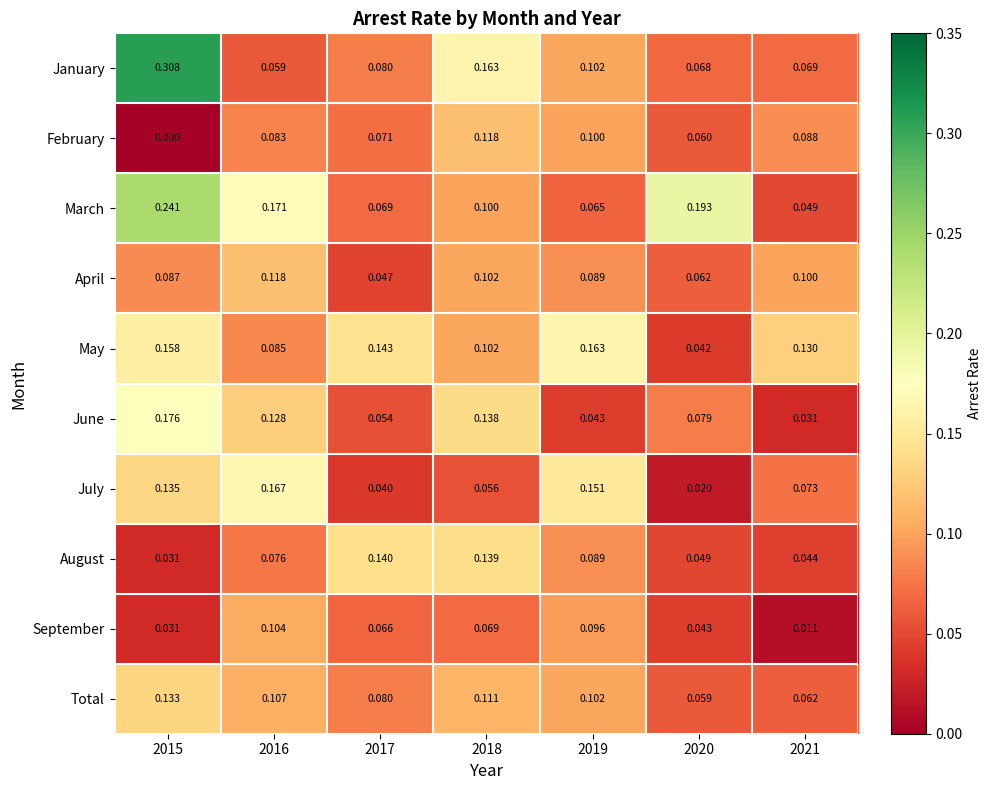

Which series has the widest spread of values?

January